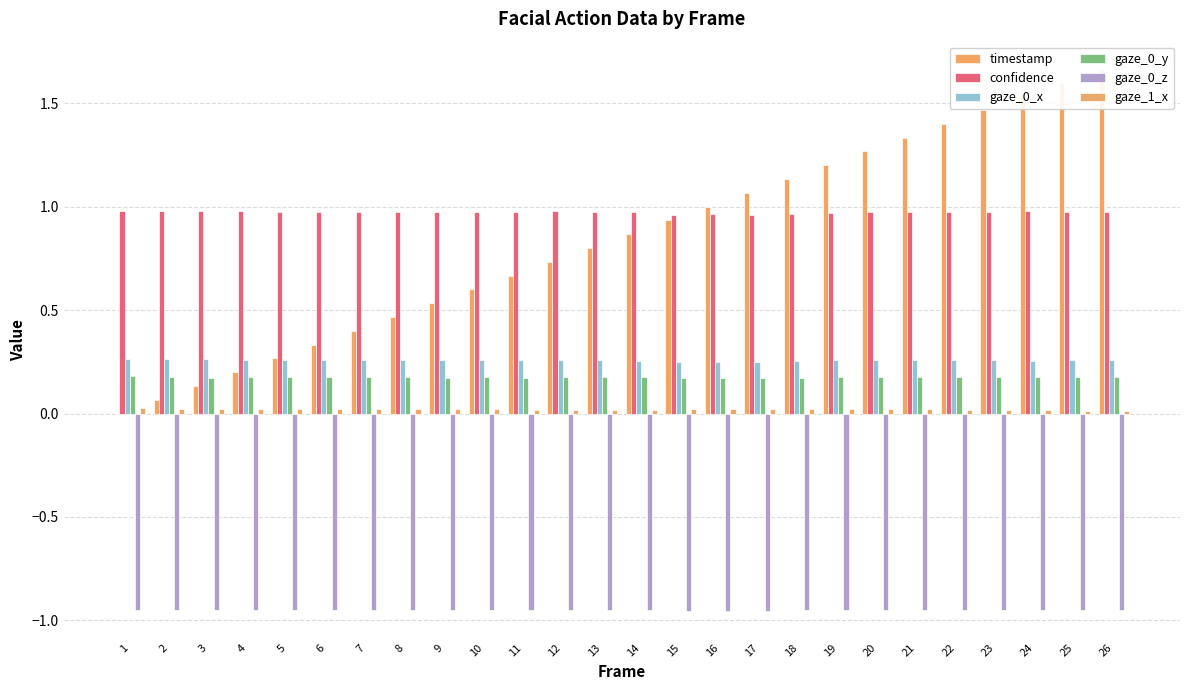

Reading left to right, transcribe all the data shown in this chart.

timestamp: 0.0	0.1	0.1	0.2	0.3	0.3	0.4	0.5	0.5	0.6	0.7	0.7	0.8	0.9	0.9	1.0	1.1	1.1	1.2	1.3	1.3	1.4	1.5	1.5	1.6	1.7
confidence: 1.0	1.0	1.0	1.0	1.0	1.0	1.0	1.0	1.0	1.0	1.0	1.0	1.0	1.0	1.0	1.0	1.0	1.0	1.0	1.0	1.0	1.0	1.0	1.0	1.0	1.0
gaze_0_x: 0.3	0.3	0.3	0.3	0.3	0.3	0.3	0.3	0.3	0.3	0.3	0.3	0.3	0.3	0.3	0.3	0.3	0.3	0.3	0.3	0.3	0.3	0.3	0.3	0.3	0.3
gaze_0_y: 0.2	0.2	0.2	0.2	0.2	0.2	0.2	0.2	0.2	0.2	0.2	0.2	0.2	0.2	0.2	0.2	0.2	0.2	0.2	0.2	0.2	0.2	0.2	0.2	0.2	0.2
gaze_0_z: -0.9	-0.9	-0.9	-0.9	-0.9	-0.9	-0.9	-0.9	-0.9	-0.9	-0.9	-0.9	-0.9	-1.0	-1.0	-1.0	-1.0	-1.0	-0.9	-0.9	-0.9	-0.9	-0.9	-0.9	-1.0	-1.0
gaze_1_x: 0.0	0.0	0.0	0.0	0.0	0.0	0.0	0.0	0.0	0.0	0.0	0.0	0.0	0.0	0.0	0.0	0.0	0.0	0.0	0.0	0.0	0.0	0.0	0.0	0.0	0.0